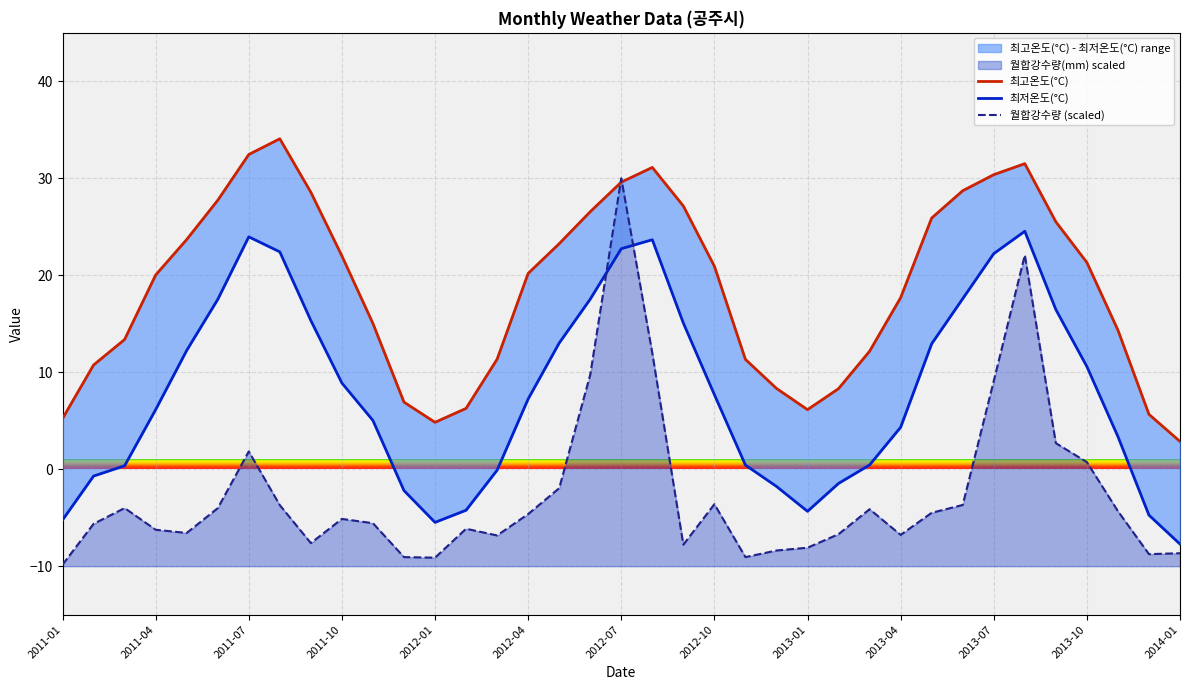

How many values in the 최고온도(°C) series exceed 20?

20